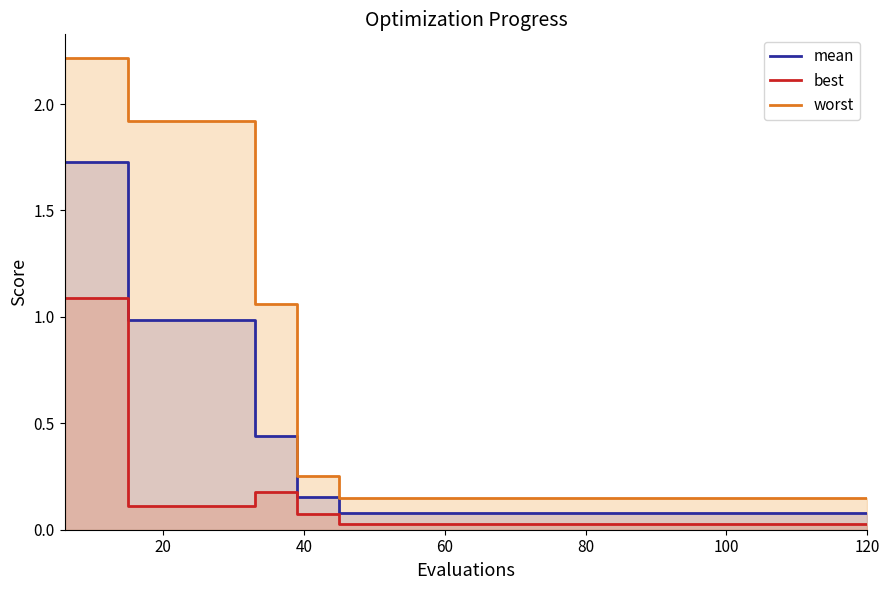

How many lines are shown in the chart?

3